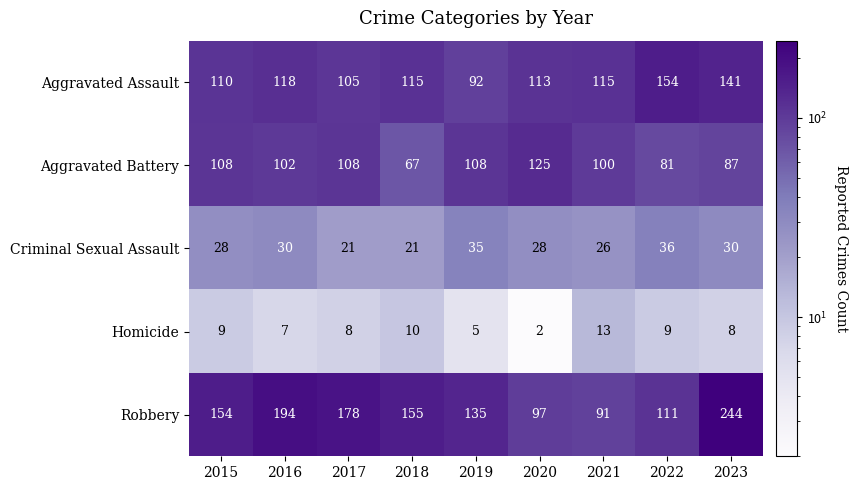

At which category does the chart reach its minimum across all series?

2020